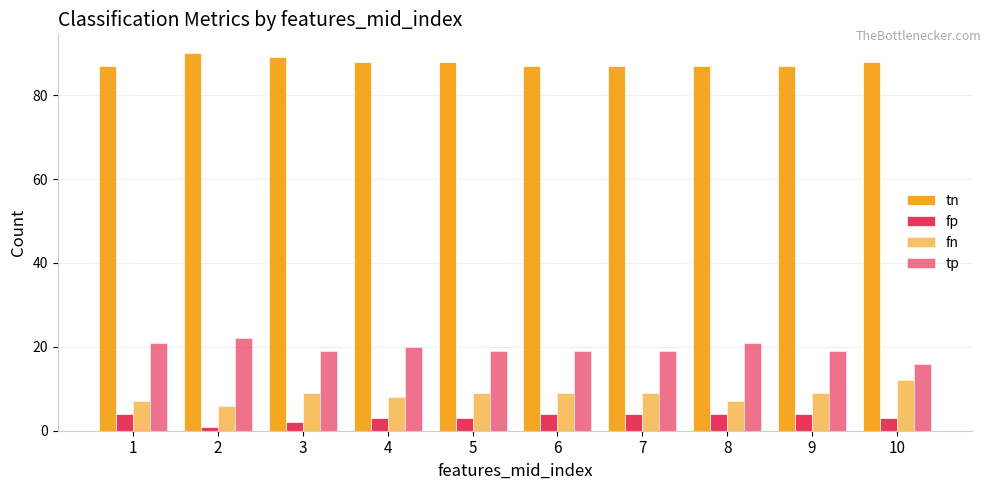

Is it true that fn equals 11 at 1?

False